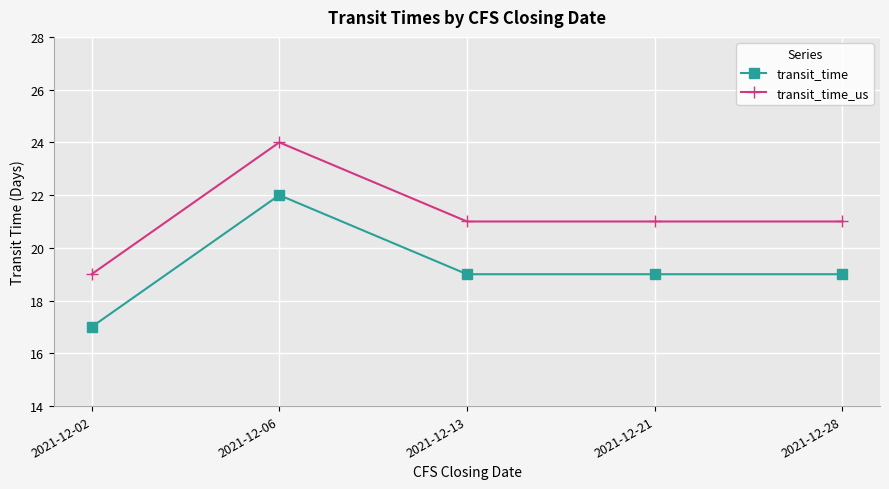

The transit_time series shows 11 at 2021-12-06. True or false?

False